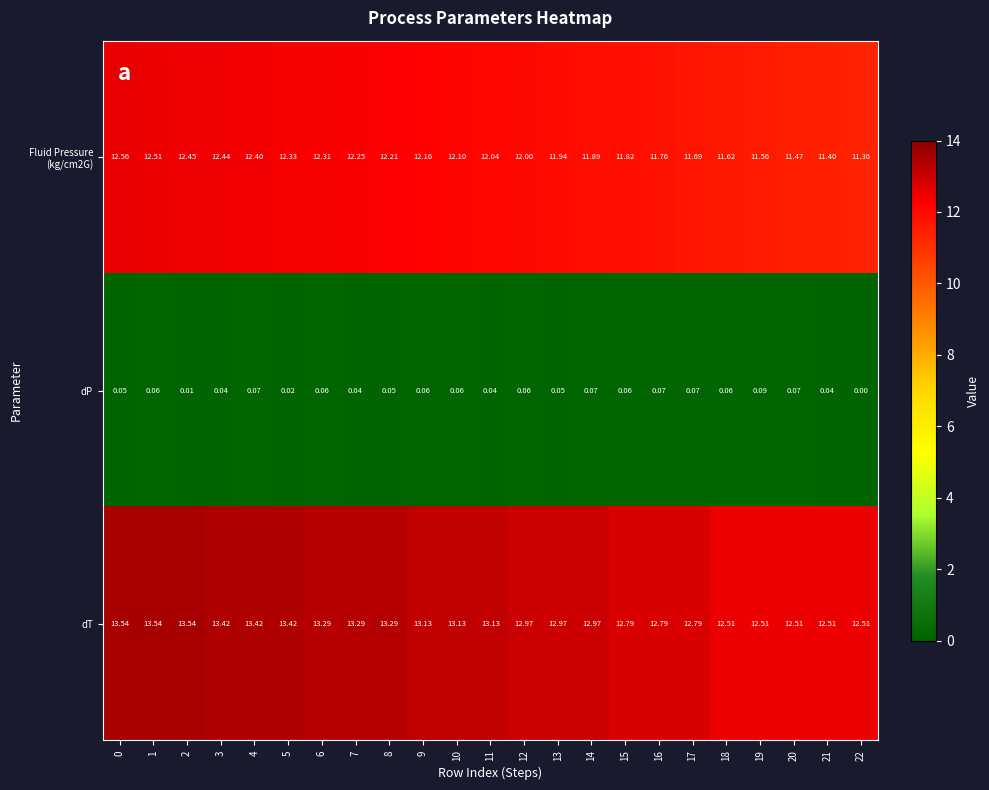

How many categories are shown in the chart?

23